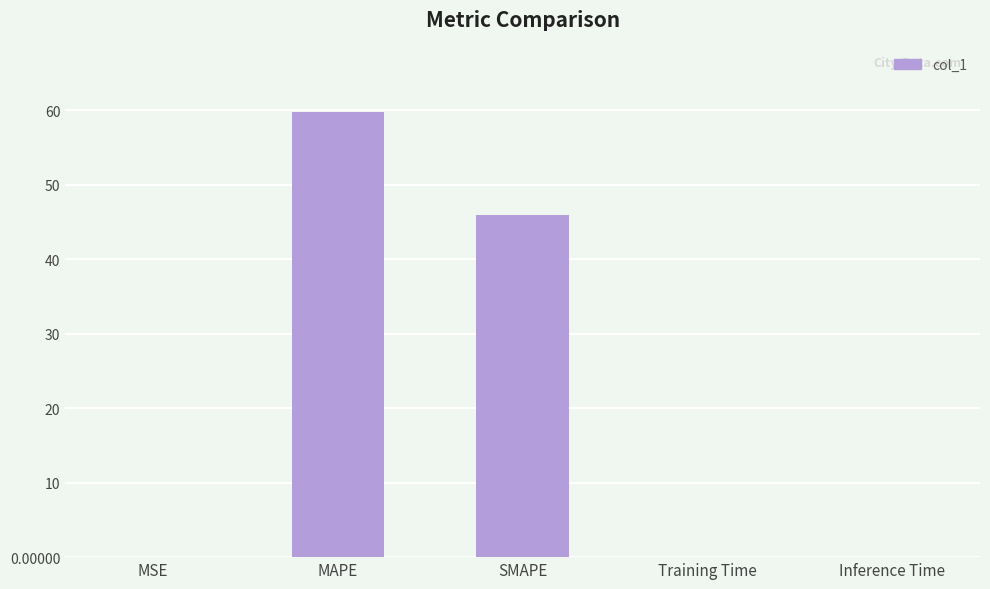

Is it true that the value at SMAPE is 60.0?

False